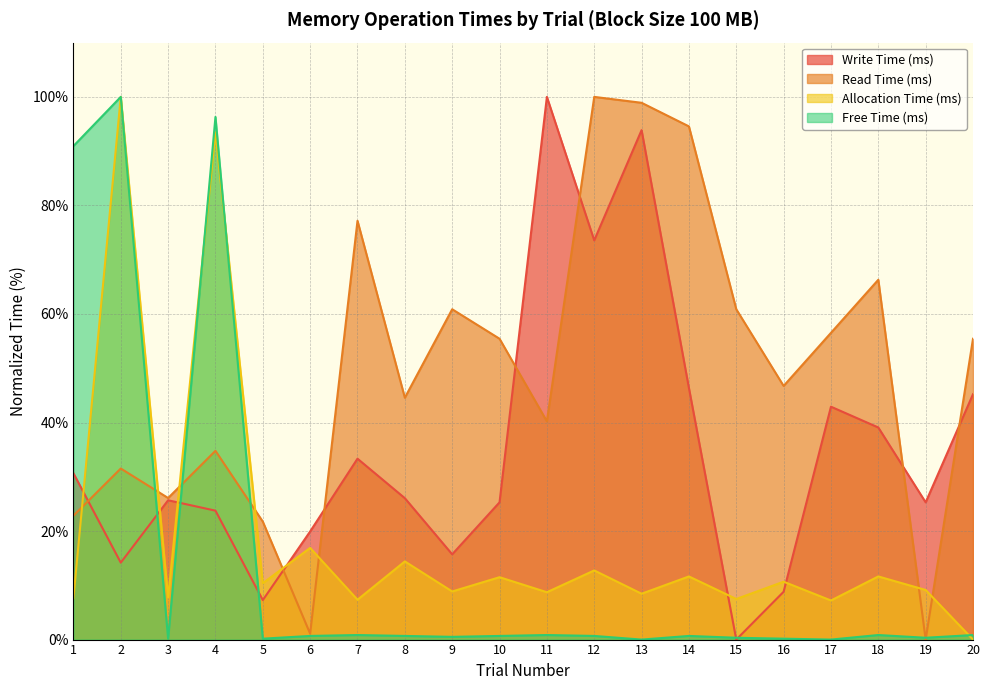

The Allocation Time (ms) series shows 7.4 at 10. True or false?

False